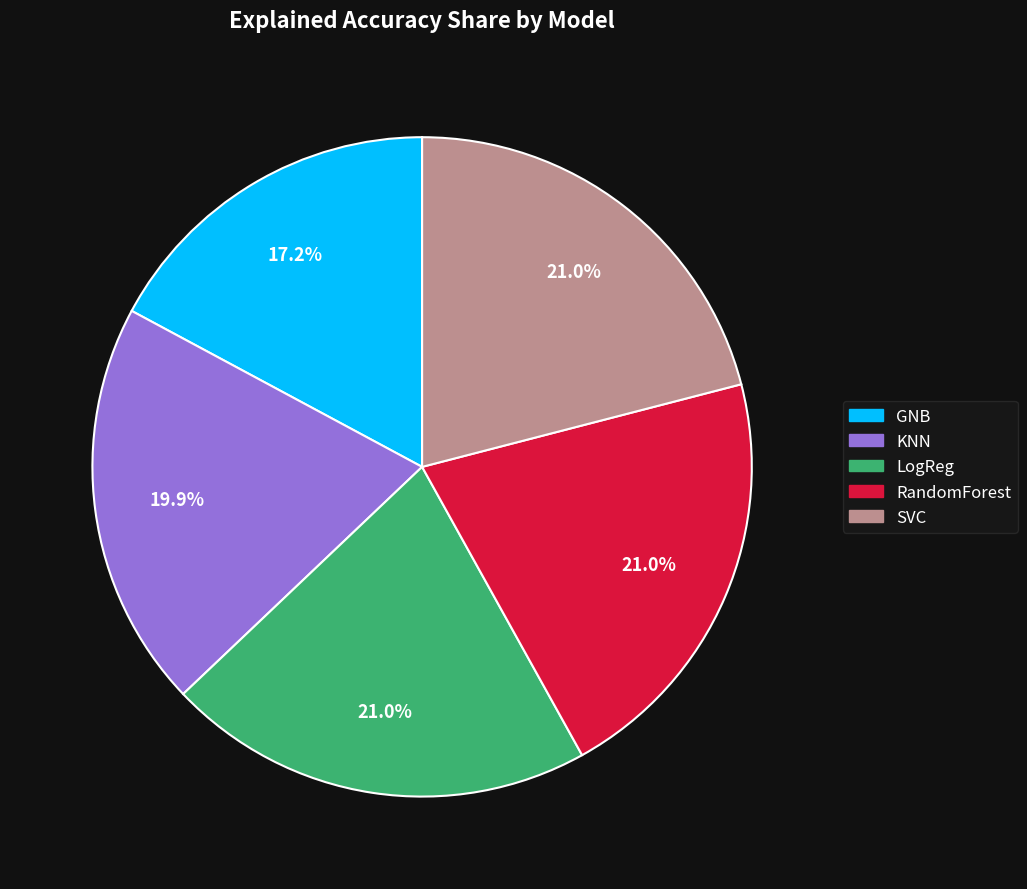

Which category has the smallest portion of the pie?

GNB